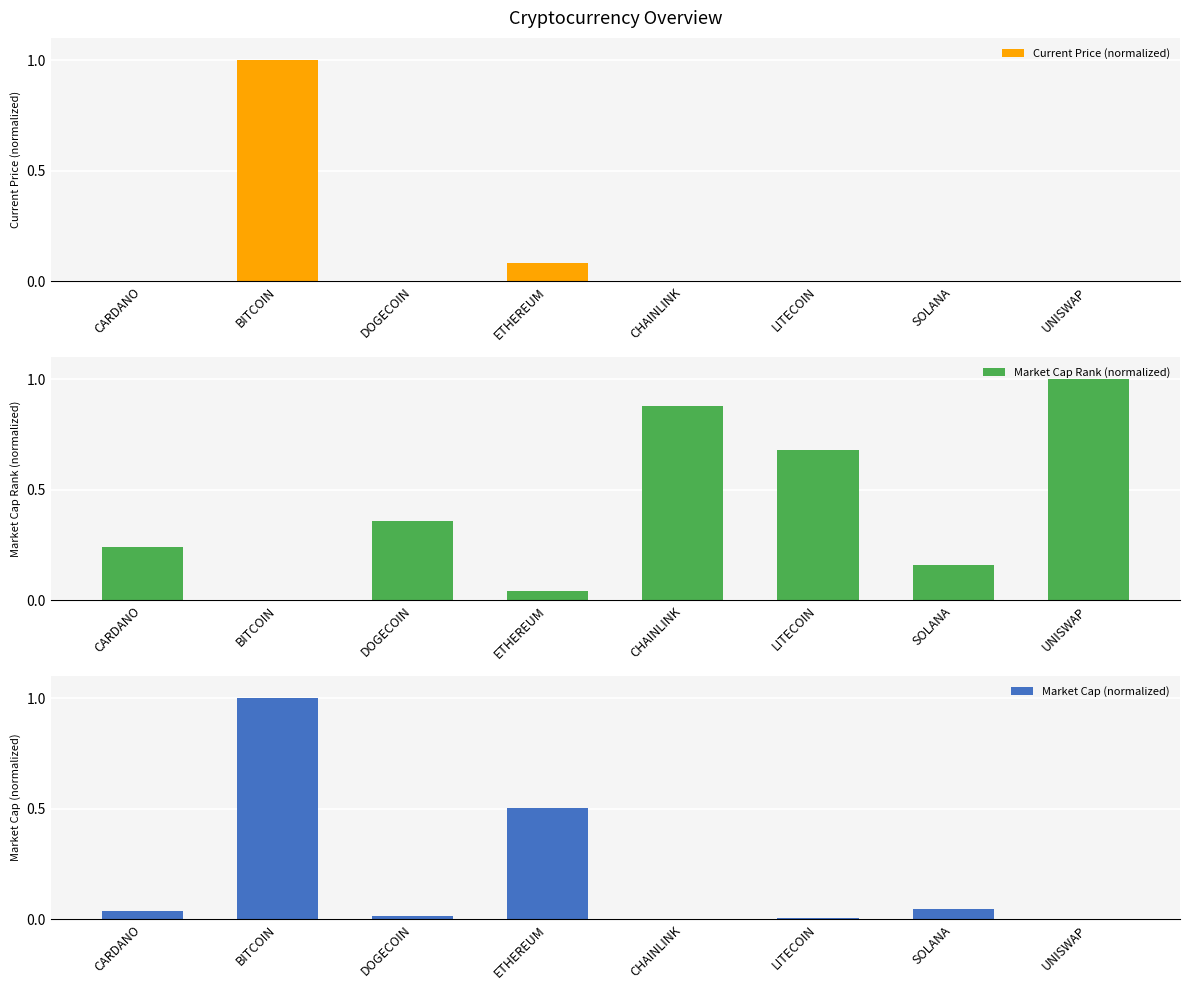

Which has a higher value, BITCOIN or CHAINLINK?

BITCOIN